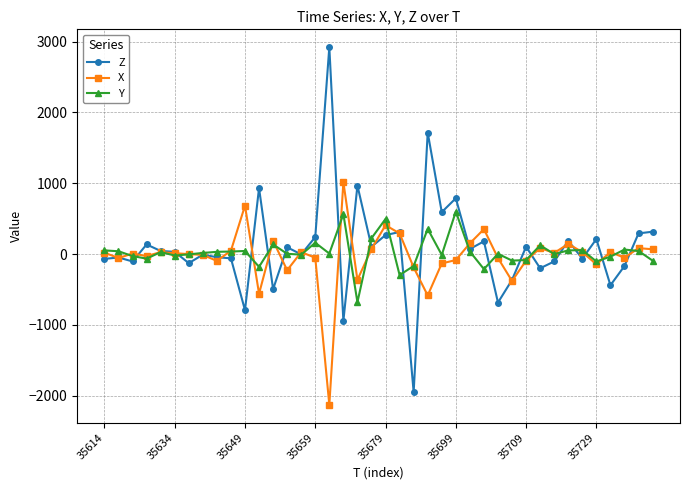

What is the minimum value shown in the chart?

-2128